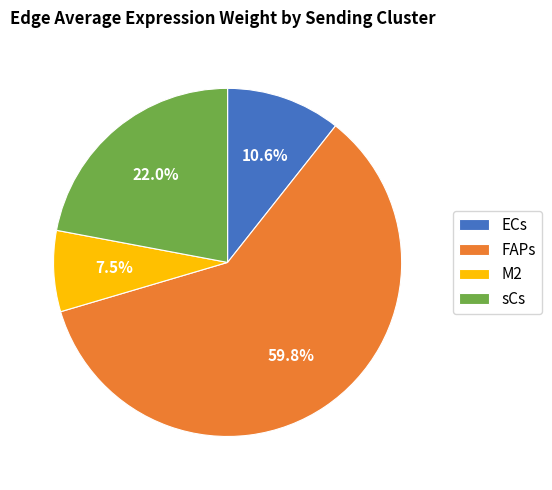

How many segments does this pie chart have?

4